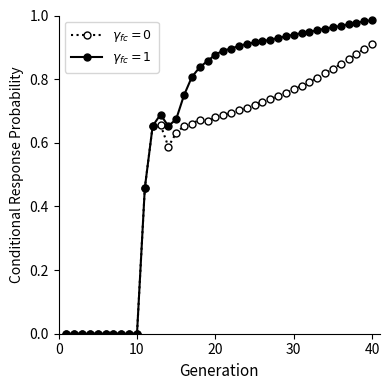

How many lines are shown in the chart?

2